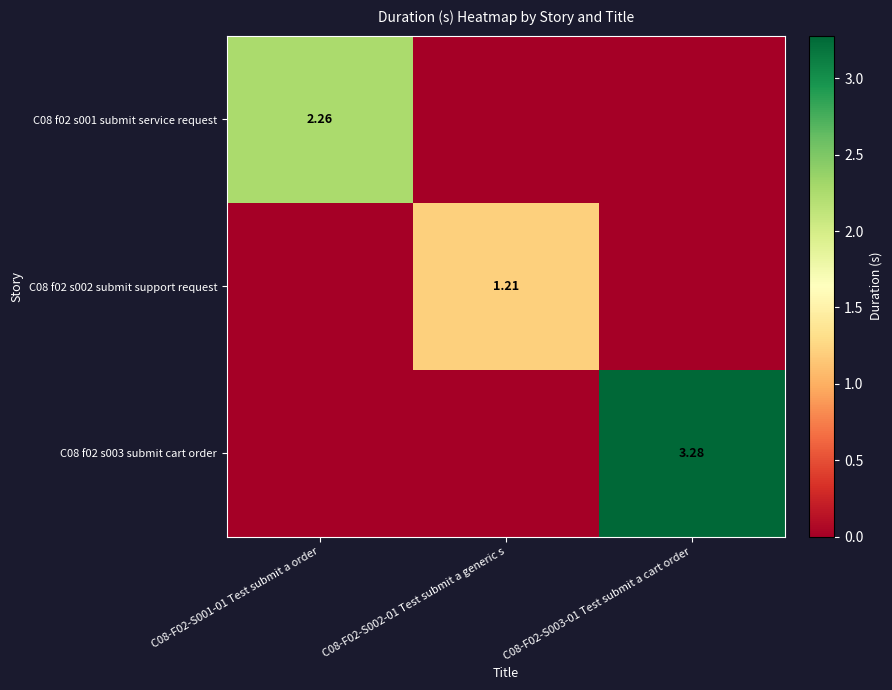

What is the difference between the C08 f02 s003 submit cart order values at C08-F02-S003-01 Test submit a cart order and C08-F02-S002-01 Test submit a generic s?

3.3